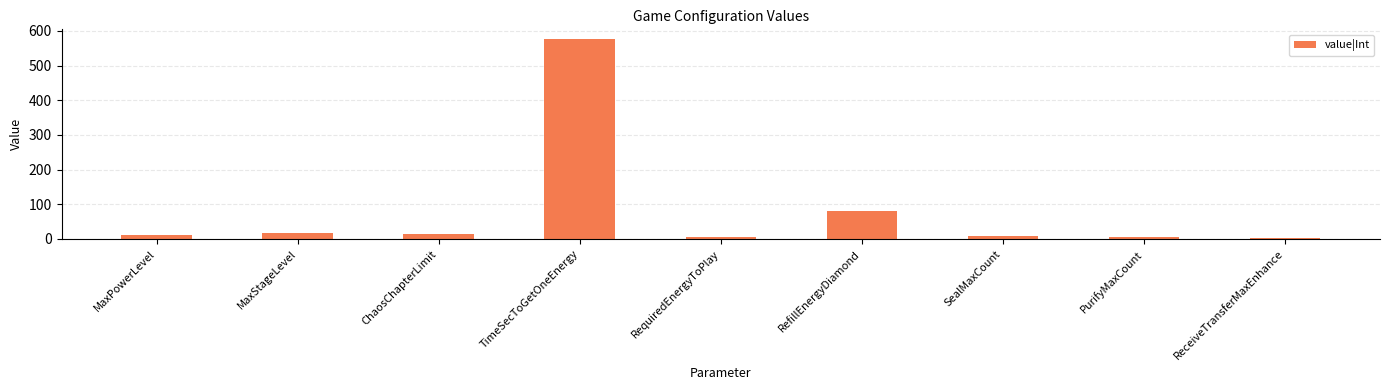

What is the label of the 3rd bar from the left?

ChaosChapterLimit